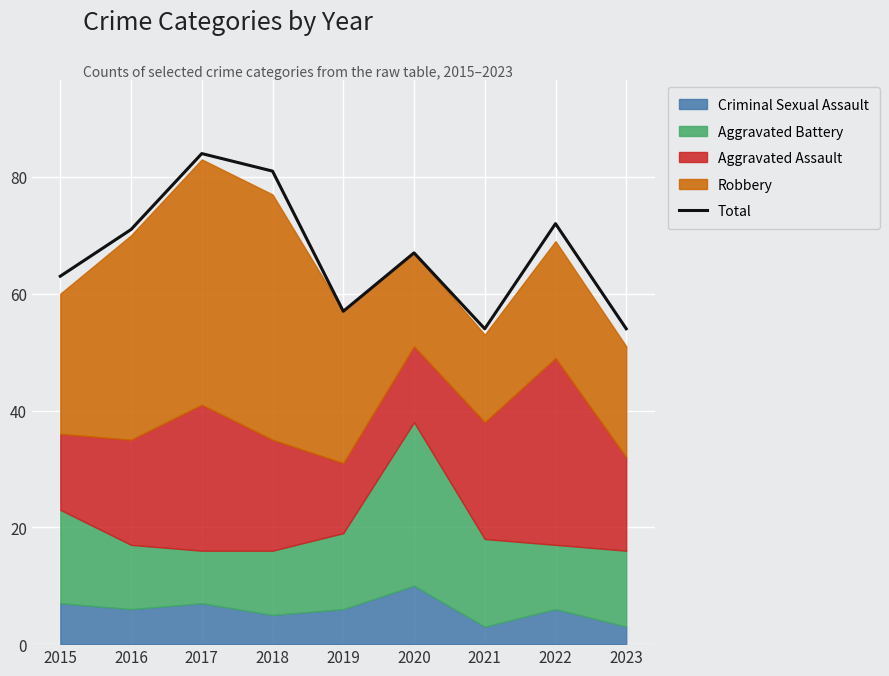

What is the average value?

67